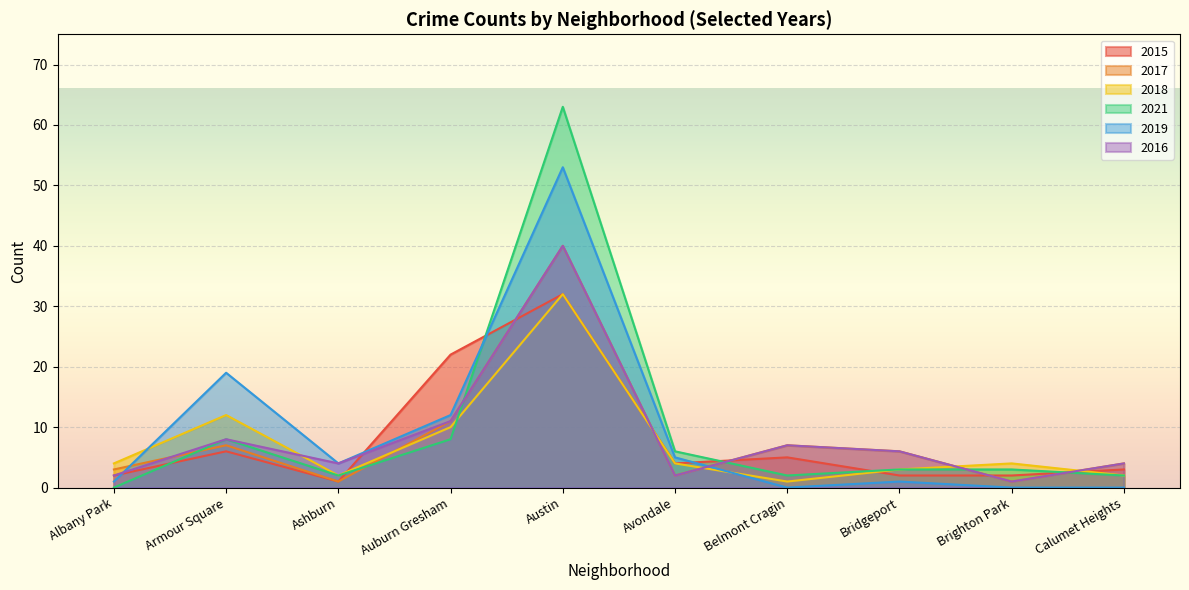

What is the label of the 8th point from the right?

Ashburn